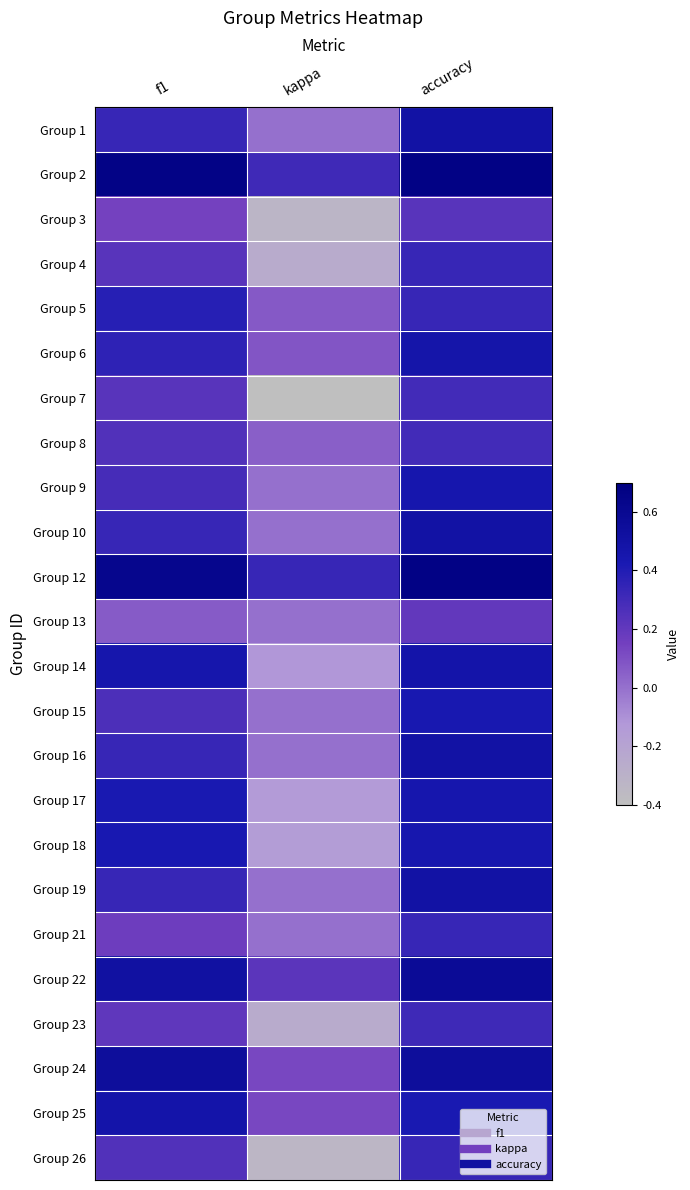

Reading left to right, extract all data points from this chart.

Group 1: f1=0.3	kappa=0.0	accuracy=0.5
Group 2: f1=0.7	kappa=0.3	accuracy=0.7
Group 3: f1=0.1	kappa=-0.3	accuracy=0.2
Group 4: f1=0.2	kappa=-0.3	accuracy=0.3
Group 5: f1=0.4	kappa=0.1	accuracy=0.3
Group 6: f1=0.4	kappa=0.1	accuracy=0.5
Group 7: f1=0.2	kappa=-0.4	accuracy=0.3
Group 8: f1=0.3	kappa=0.1	accuracy=0.3
Group 9: f1=0.3	kappa=0.0	accuracy=0.5
Group 10: f1=0.3	kappa=0.0	accuracy=0.5
Group 12: f1=0.6	kappa=0.3	accuracy=0.7
Group 13: f1=0.1	kappa=0.0	accuracy=0.2
Group 14: f1=0.5	kappa=-0.1	accuracy=0.5
Group 15: f1=0.3	kappa=0.0	accuracy=0.4
Group 16: f1=0.3	kappa=0.0	accuracy=0.5
Group 17: f1=0.4	kappa=-0.1	accuracy=0.5
Group 18: f1=0.4	kappa=-0.2	accuracy=0.4
Group 19: f1=0.3	kappa=0.0	accuracy=0.5
Group 21: f1=0.2	kappa=0.0	accuracy=0.3
Group 22: f1=0.5	kappa=0.2	accuracy=0.6
Group 23: f1=0.2	kappa=-0.3	accuracy=0.3
Group 24: f1=0.5	kappa=0.1	accuracy=0.5
Group 25: f1=0.5	kappa=0.1	accuracy=0.4
Group 26: f1=0.2	kappa=-0.3	accuracy=0.3